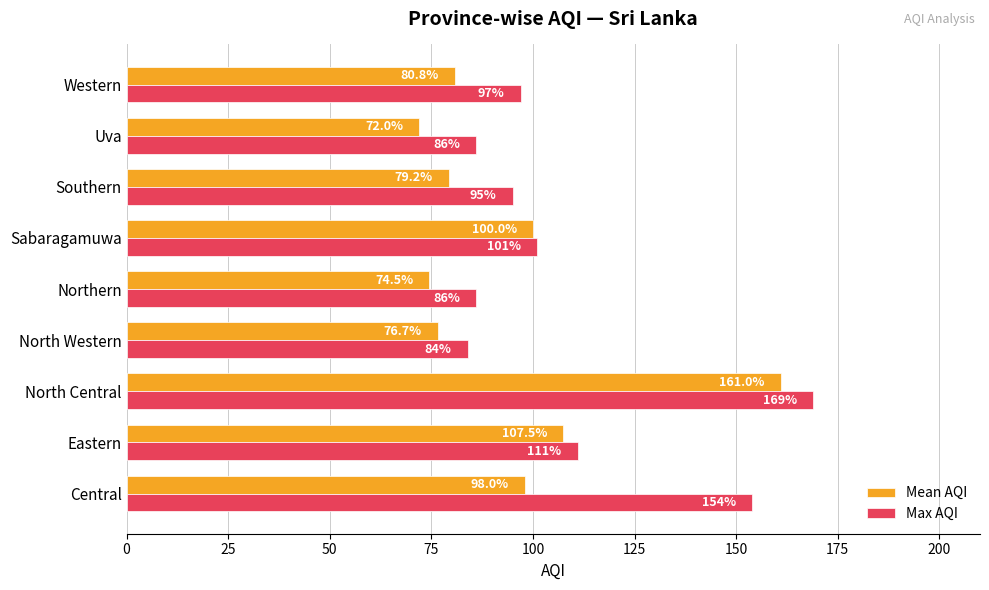

What are all the series names shown in the legend?

Mean AQI, Max AQI